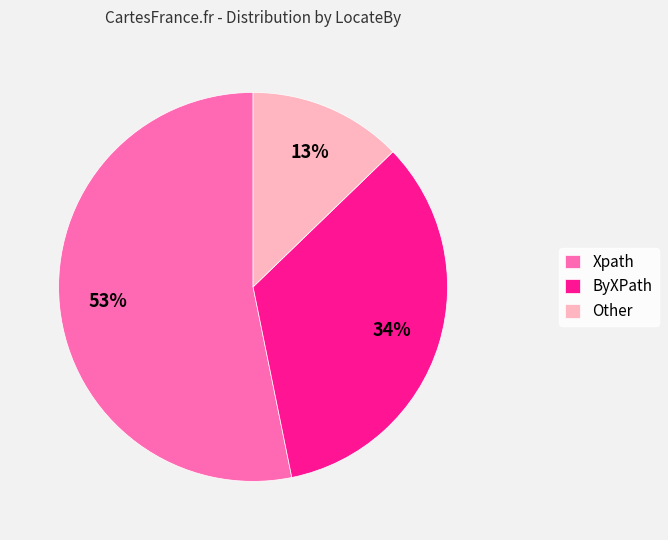

Do Xpath and ByXPath together represent more than half of the pie?

Yes